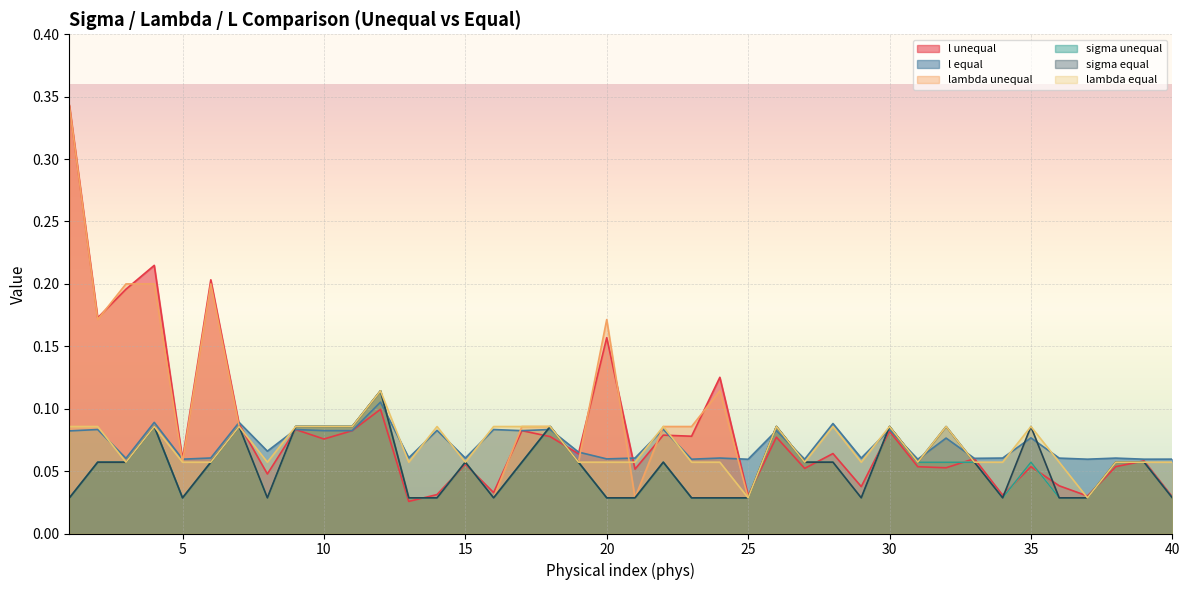

Reading left to right, extract all data points from this chart.

l unequal: 0.3	0.2	0.2	0.2	0.1	0.2	0.1	0.0	0.1	0.1	0.1	0.1	0.0	0.0	0.1	0.0	0.1	0.1	0.1	0.2	0.1	0.1	0.1	0.1	0.0	0.1	0.1	0.1	0.0	0.1	0.1	0.1	0.1	0.0	0.1	0.0	0.0	0.1	0.1	0.0
l equal: 0.1	0.1	0.1	0.1	0.1	0.1	0.1	0.1	0.1	0.1	0.1	0.1	0.1	0.1	0.1	0.1	0.1	0.1	0.1	0.1	0.1	0.1	0.1	0.1	0.1	0.1	0.1	0.1	0.1	0.1	0.1	0.1	0.1	0.1	0.1	0.1	0.1	0.1	0.1	0.1
lambda unequal: 0.3	0.2	0.2	0.2	0.1	0.2	0.1	0.0	0.1	0.1	0.1	0.1	0.0	0.0	0.1	0.0	0.1	0.1	0.1	0.2	0.0	0.1	0.1	0.1	0.0	0.1	0.1	0.1	0.0	0.1	0.1	0.1	0.1	0.0	0.1	0.0	0.0	0.1	0.1	0.0
sigma unequal: 0.0	0.1	0.1	0.1	0.0	0.1	0.1	0.0	0.1	0.1	0.1	0.1	0.0	0.0	0.1	0.0	0.1	0.1	0.1	0.0	0.0	0.1	0.0	0.0	0.0	0.1	0.1	0.1	0.0	0.1	0.1	0.1	0.1	0.0	0.1	0.0	0.0	0.1	0.1	0.0
sigma equal: 0.0	0.1	0.1	0.1	0.0	0.1	0.1	0.0	0.1	0.1	0.1	0.1	0.0	0.0	0.1	0.0	0.1	0.1	0.1	0.0	0.0	0.1	0.0	0.0	0.0	0.1	0.1	0.1	0.0	0.1	0.1	0.1	0.1	0.0	0.1	0.0	0.0	0.1	0.1	0.0
lambda equal: 0.1	0.1	0.1	0.1	0.1	0.1	0.1	0.1	0.1	0.1	0.1	0.1	0.1	0.1	0.1	0.1	0.1	0.1	0.1	0.1	0.1	0.1	0.1	0.1	0.0	0.1	0.1	0.1	0.1	0.1	0.1	0.1	0.1	0.1	0.1	0.1	0.0	0.1	0.1	0.1